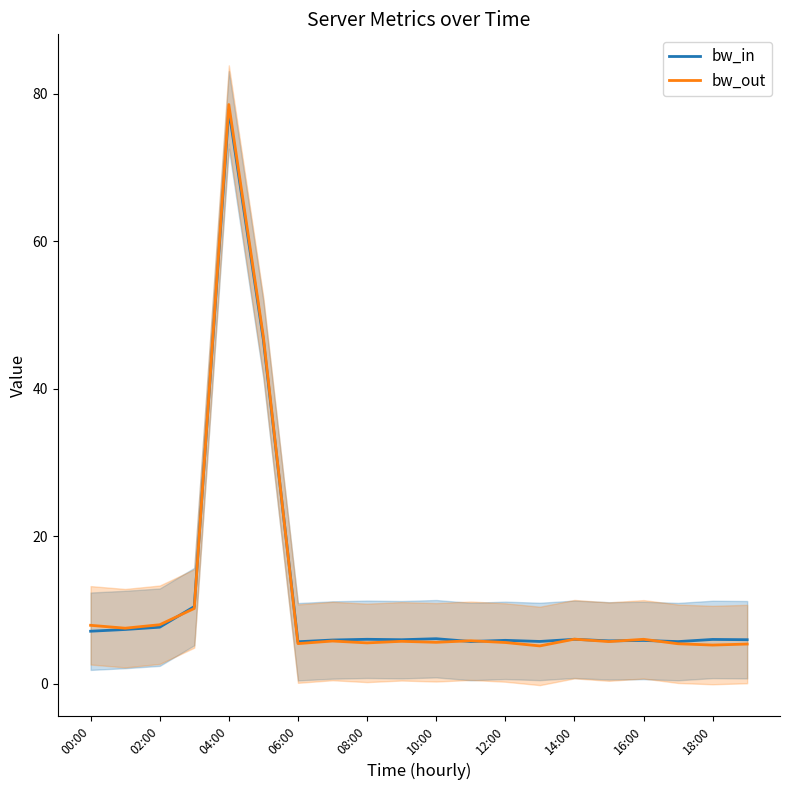

Reading left to right, list all the values displayed in this chart.

bw_in: 7.1	7.4	7.7	10.5	77.8	46.6	5.7	6.0	6.1	6.0	6.1	5.8	5.9	5.8	6.1	5.8	5.9	5.7	6.0	6.0
bw_out: 7.9	7.6	8.0	10.2	78.5	47.0	5.5	5.8	5.6	5.8	5.6	5.9	5.6	5.2	6.1	5.7	6.1	5.4	5.3	5.4